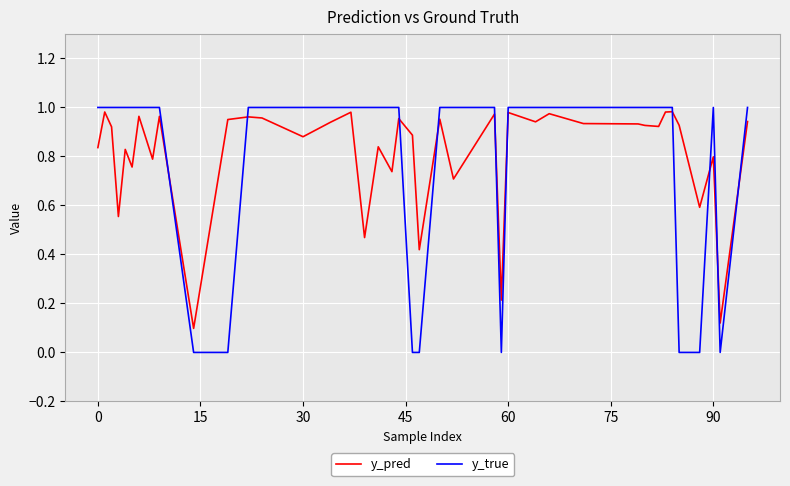

After their last crossing, which series has the higher values: y_pred or y_true?

y_true